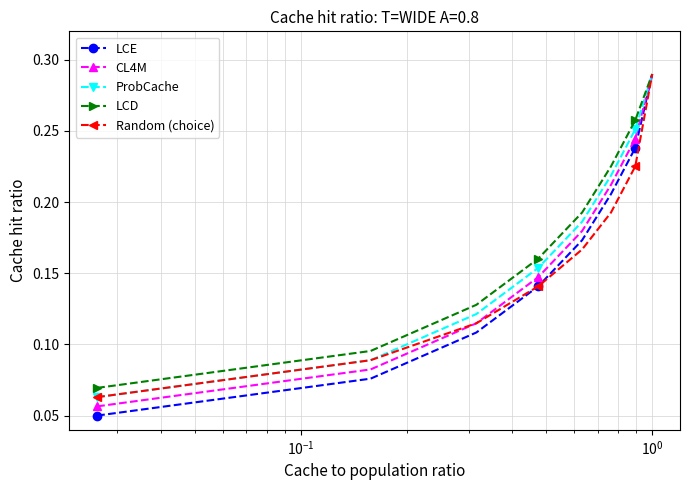

At how many categories does at least one series exceed 0?

8